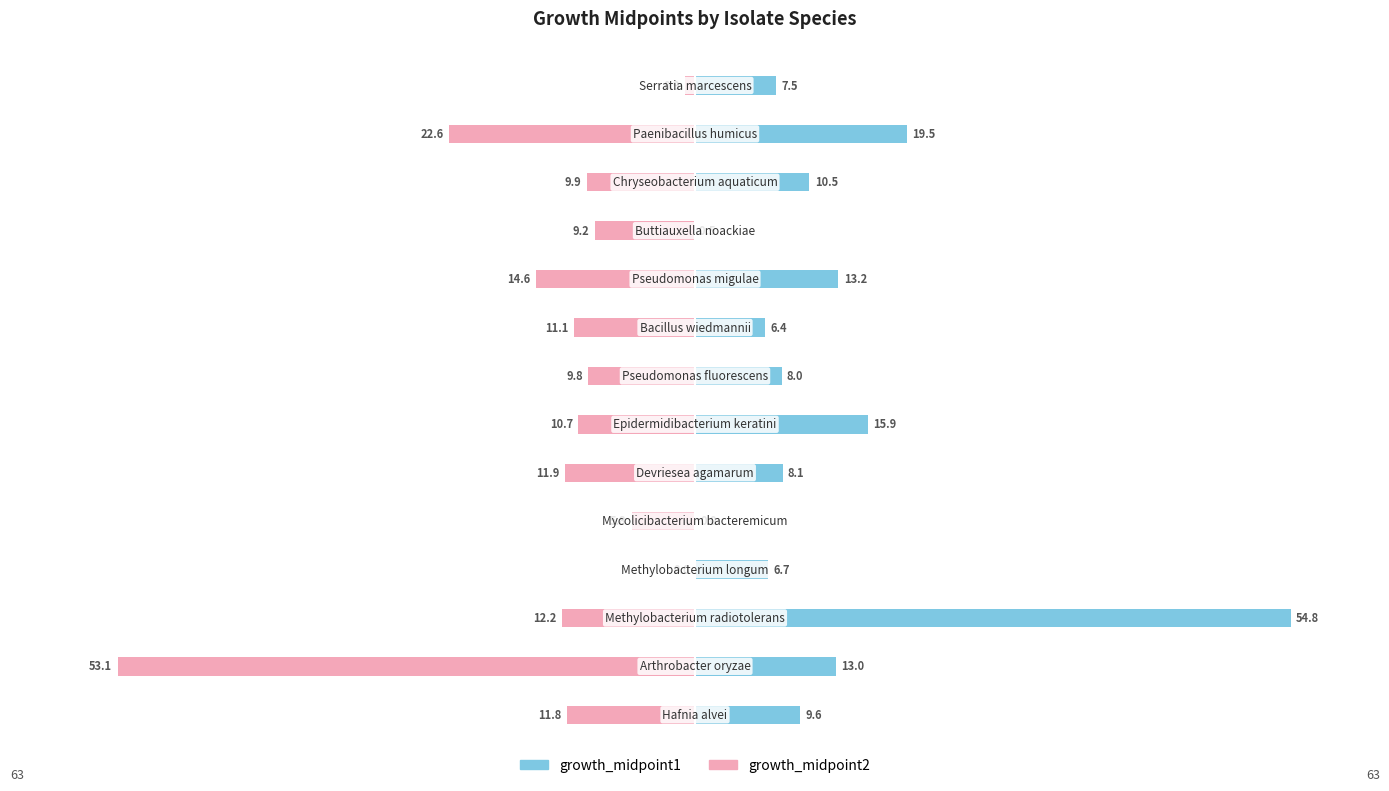

Is the value of growth_midpoint2 at 11 greater than the value of growth_midpoint1 at 12?

No